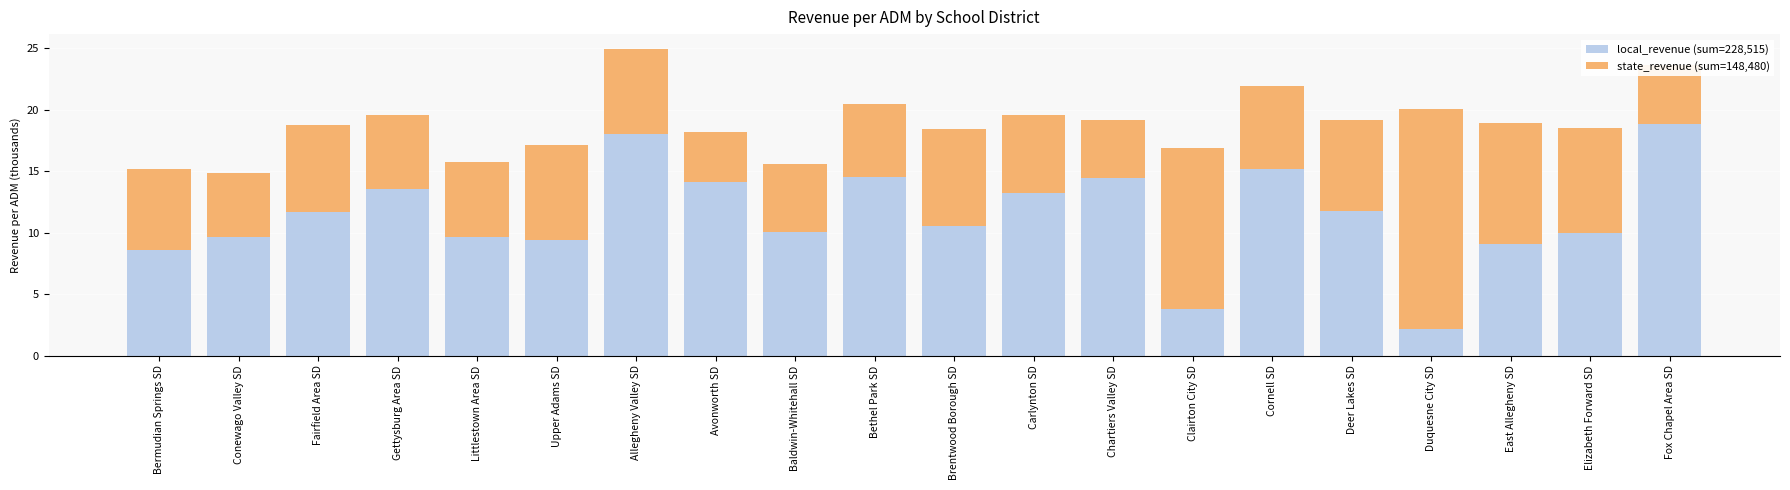

What is the sum of all local_revenue (sum=228,515) values?

228.5